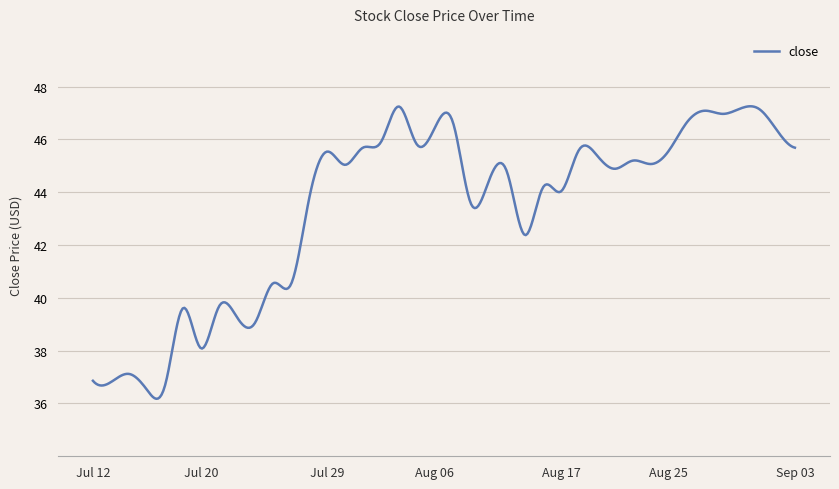

What is the smallest value displayed?

36.2